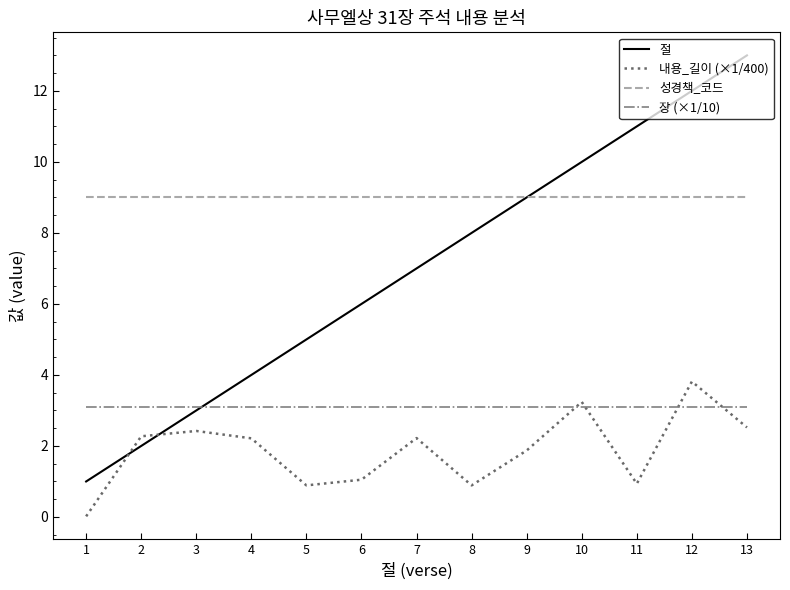

Is it true that 절 equals 9.0 at 9?

True